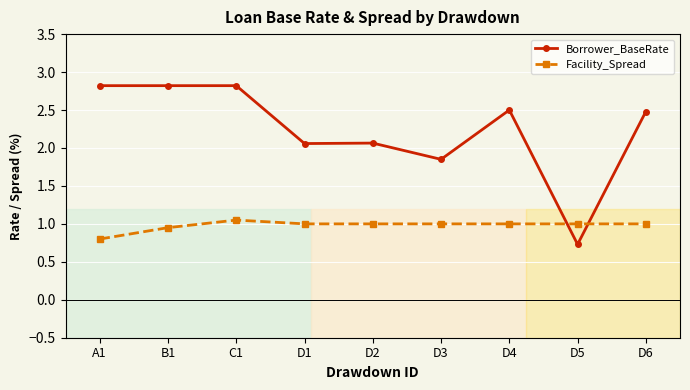

At which label does Borrower_BaseRate first exceed 2?

A1